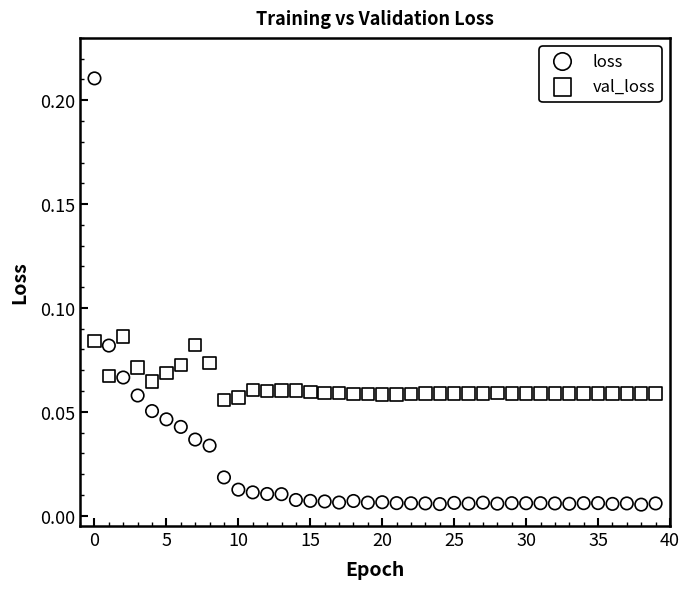

Which series reaches the minimum Y coordinate?

loss